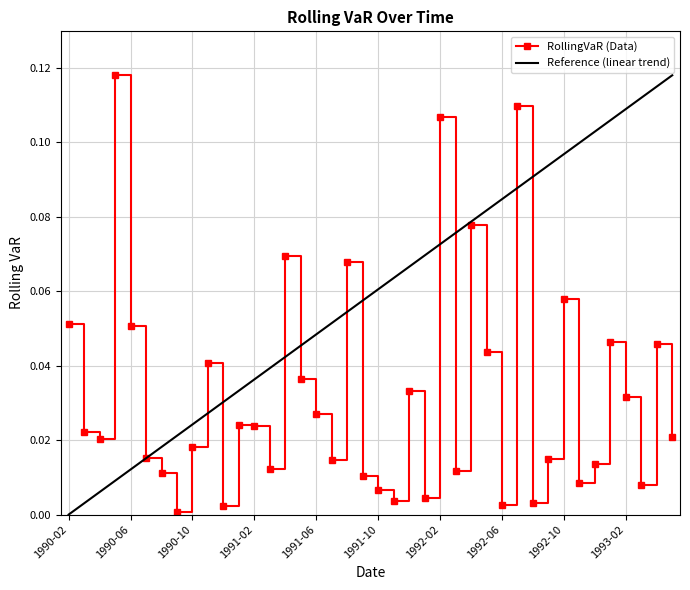

Rank the series by their average value, from lowest to highest.

RollingVaR (Data), Reference (linear trend)